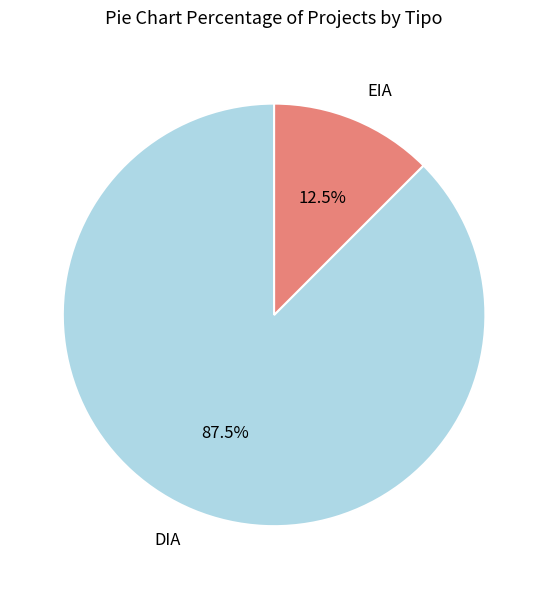

Is the sum of DIA and EIA greater than half?

Yes